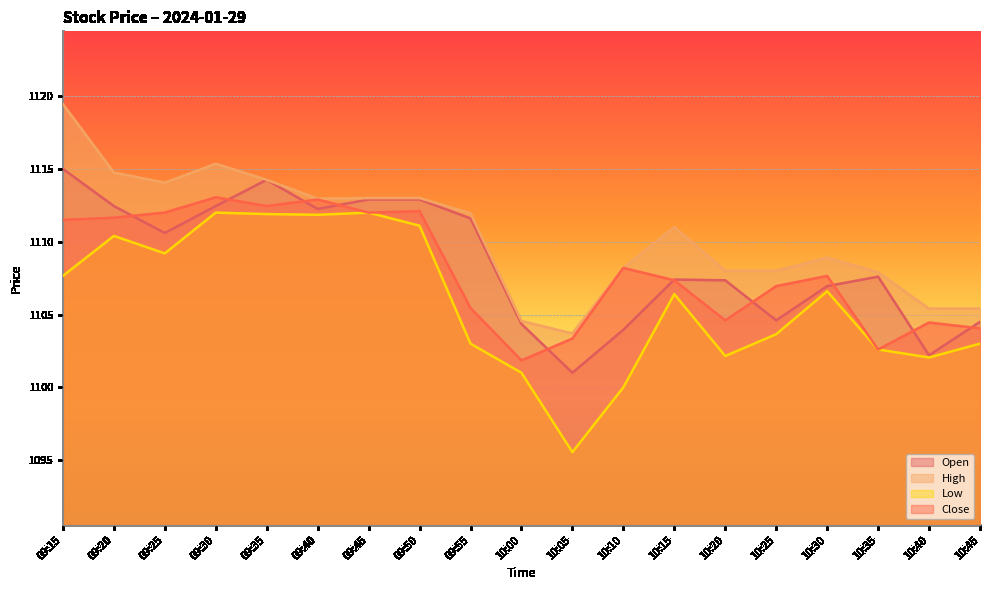

At which label does Open reach its peak?

09:15